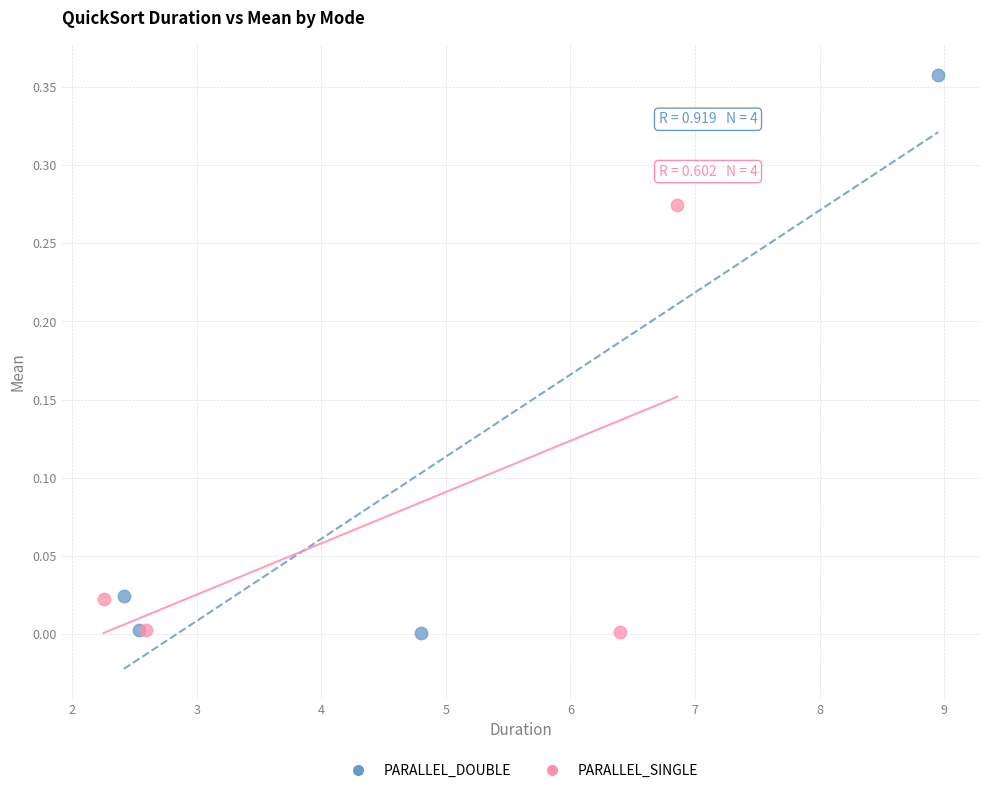

Which series reaches the maximum Y coordinate?

PARALLEL_DOUBLE